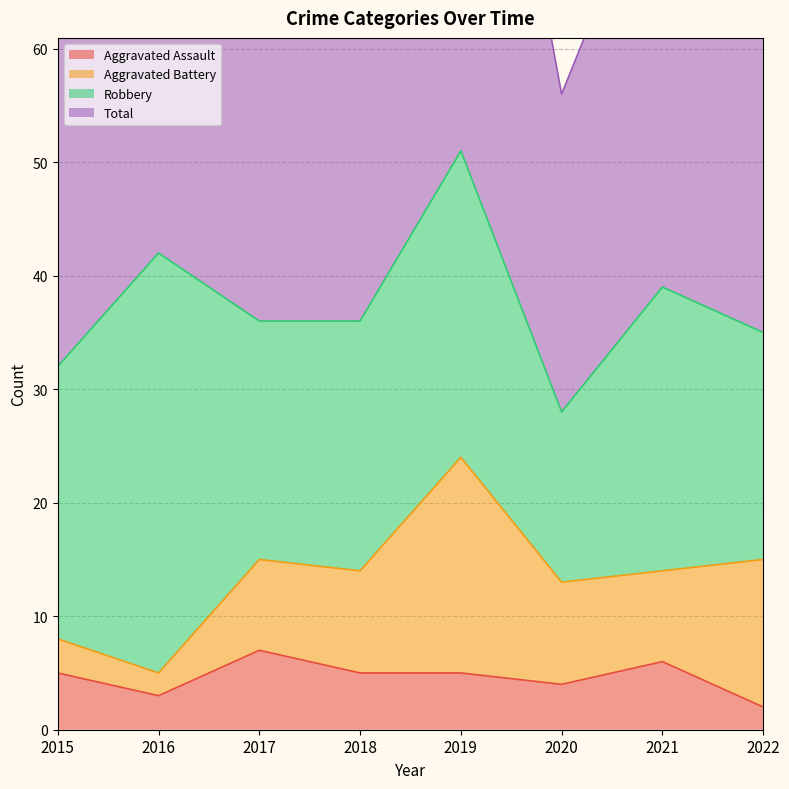

The Aggravated Assault series shows 5 at 2018. True or false?

True